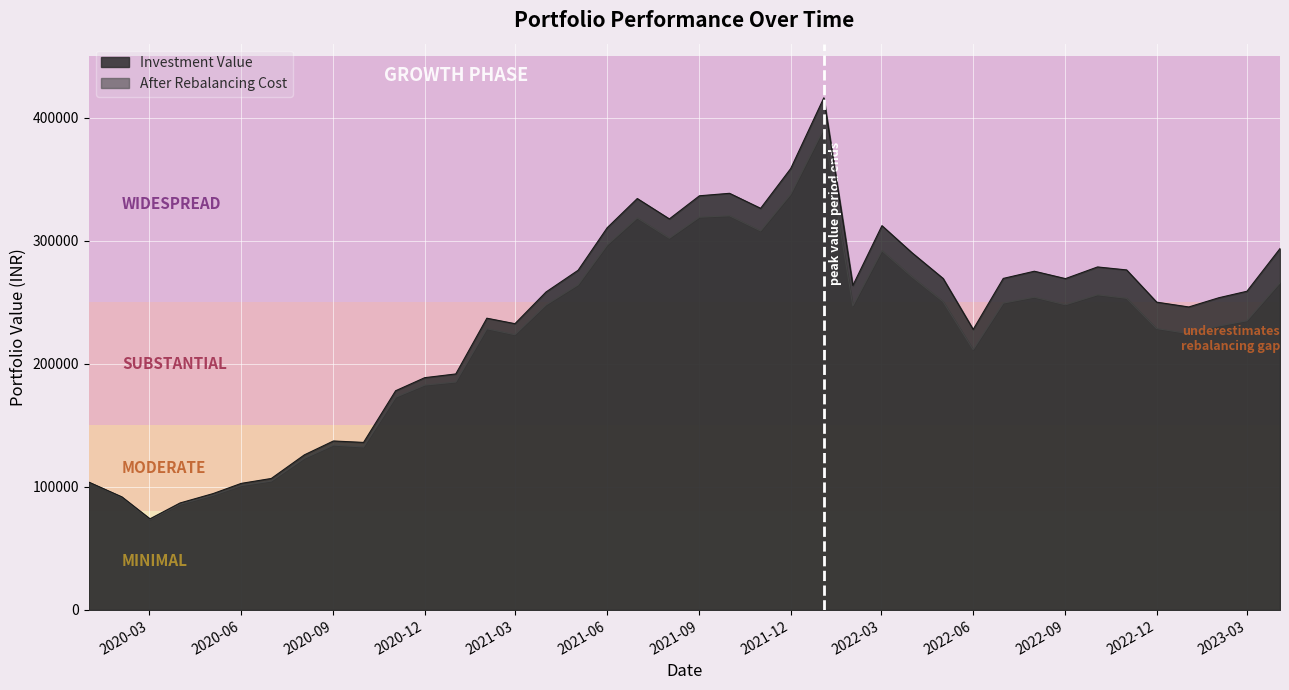

Which has a higher value, 2022-05-02 or 2021-08-02?

2021-08-02